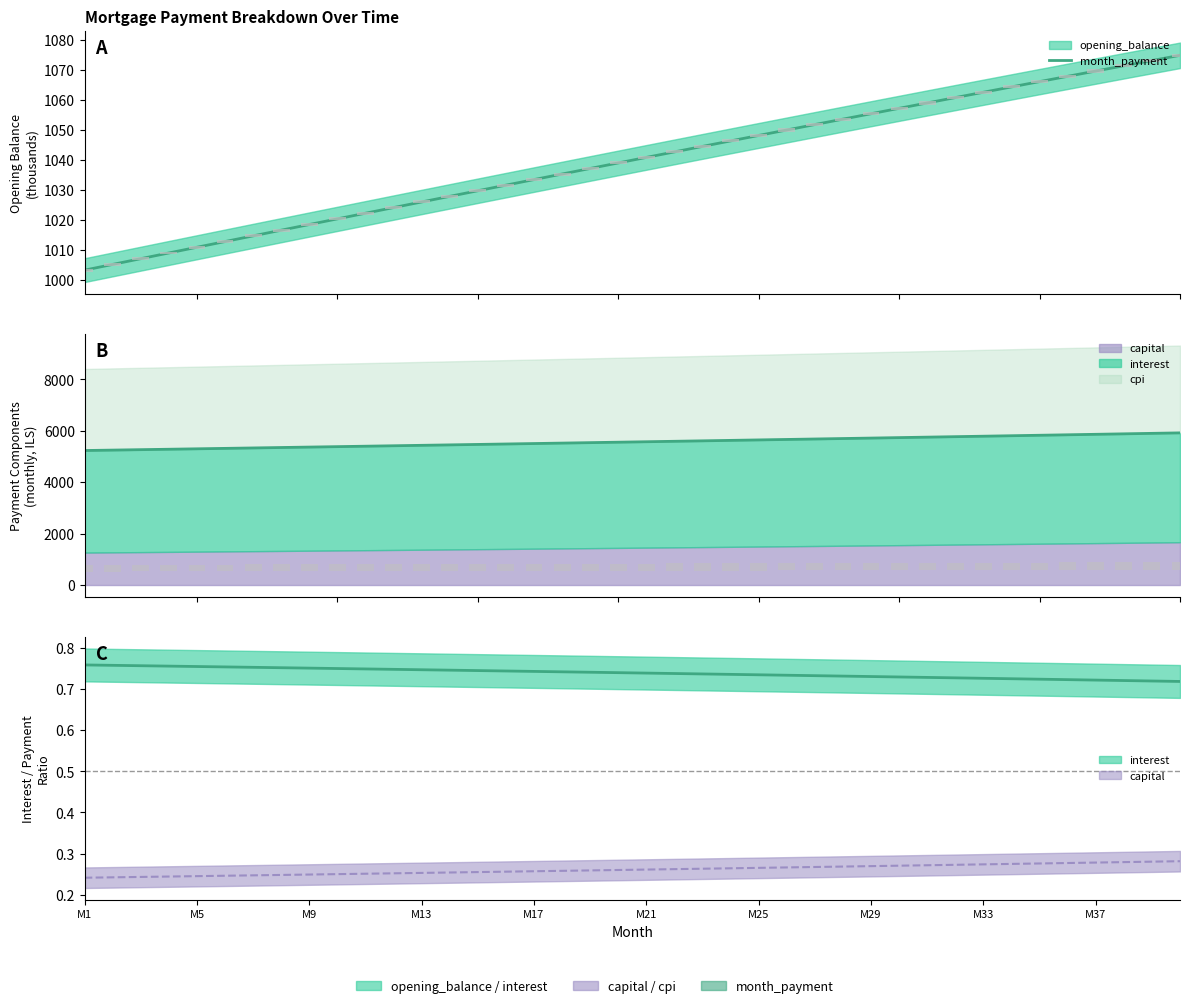

Reading left to right, what are all the values shown in this chart?

1003.2	1005.1	1007.0	1008.9	1010.8	1012.7	1014.6	1016.5	1018.4	1020.2	1022.1	1024.0	1025.9	1027.7	1029.6	1031.5	1033.3	1035.2	1037.0	1038.9	1040.7	1042.6	1044.4	1046.2	1048.0	1049.9	1051.7	1053.5	1055.3	1057.1	1058.9	1060.7	1062.4	1064.2	1066.0	1067.7	1069.5	1071.2	1073.0	1074.7